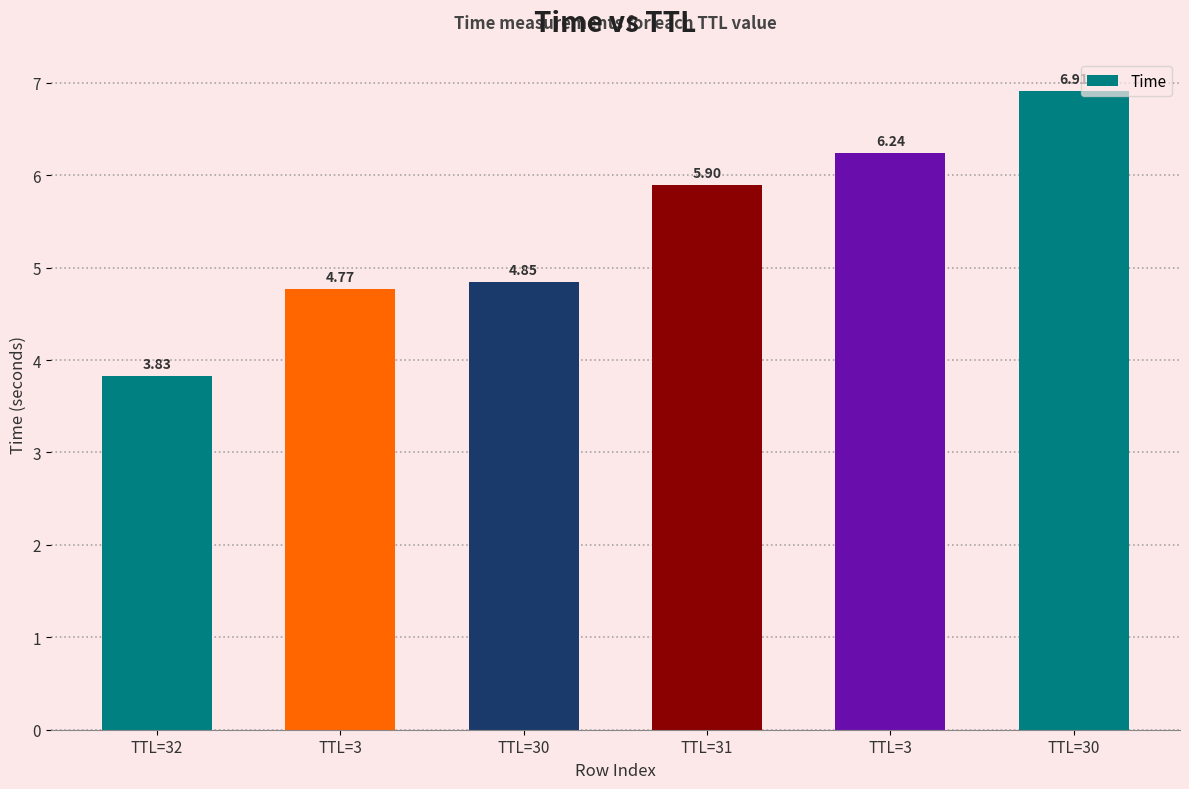

How many categories are shown in the chart?

6